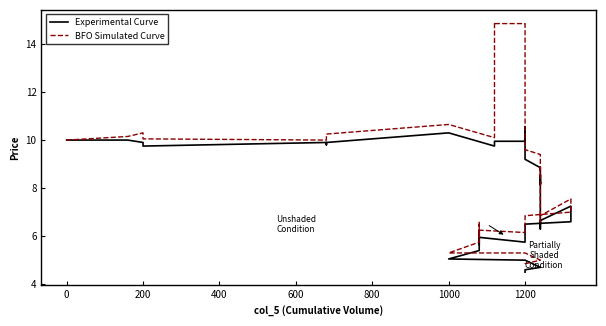

What is the difference between the second highest and second lowest values in the BFO Simulated Curve series?

10.0